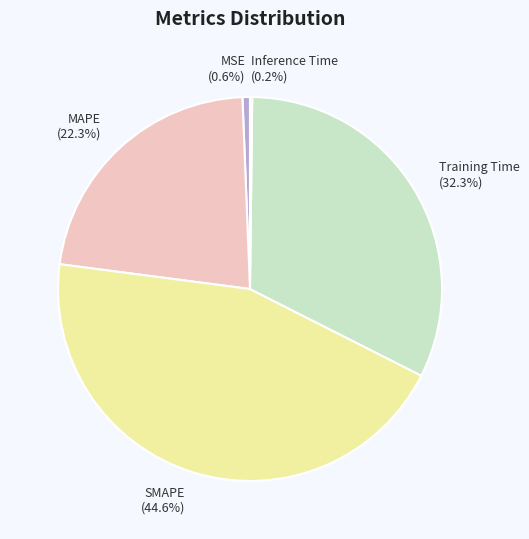

Between Training Time (32.3%) and SMAPE (44.6%), which is larger?

SMAPE (44.6%)